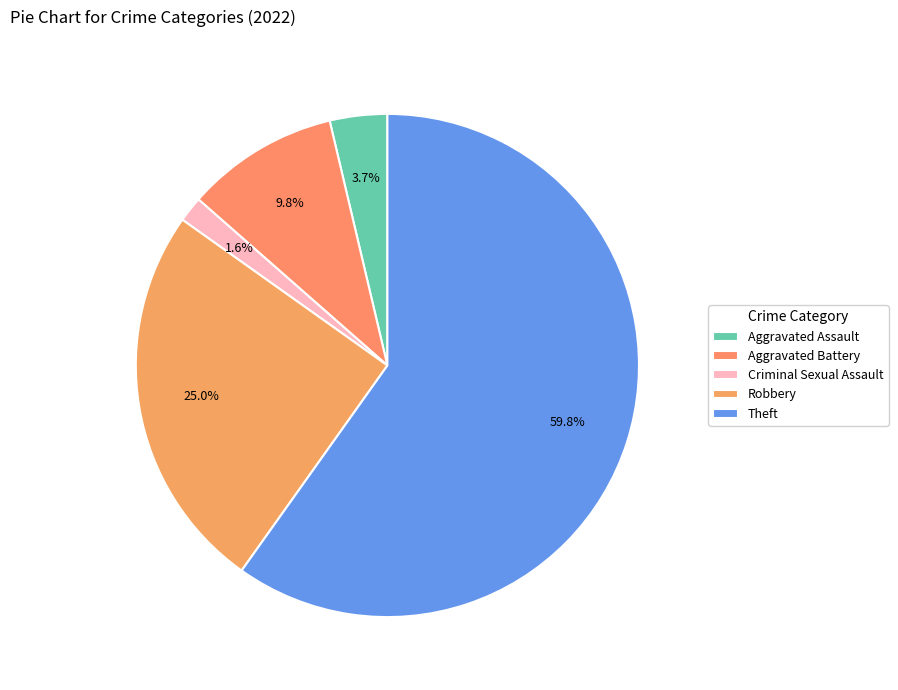

To the nearest percent, what is the average slice percentage?

20%